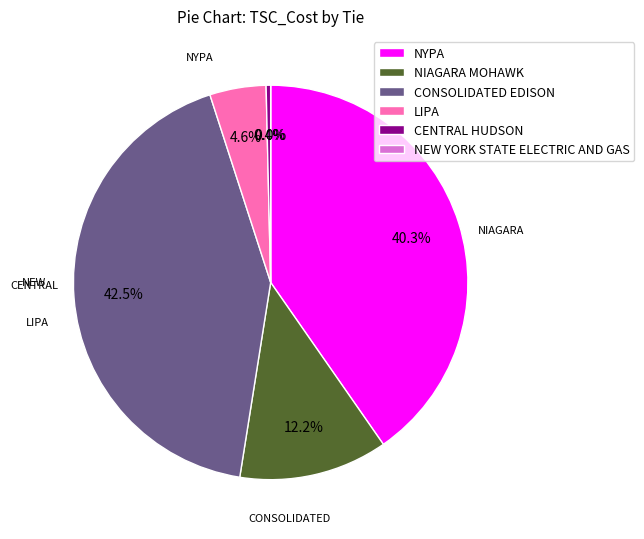

Is GRAND IS PLATSBRG the majority of the pie?

No